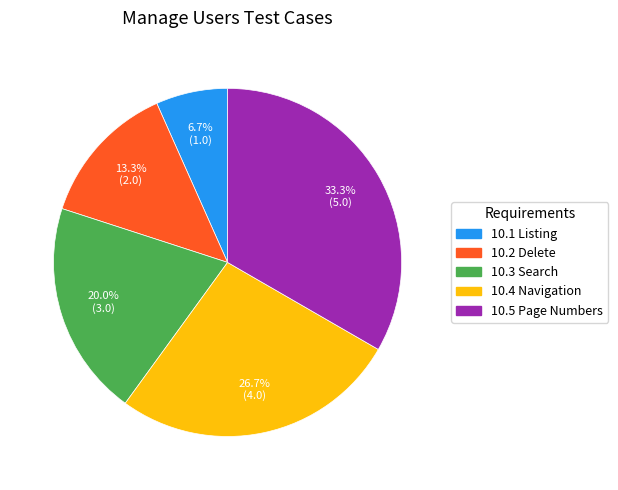

Does any single category account for the majority?

No